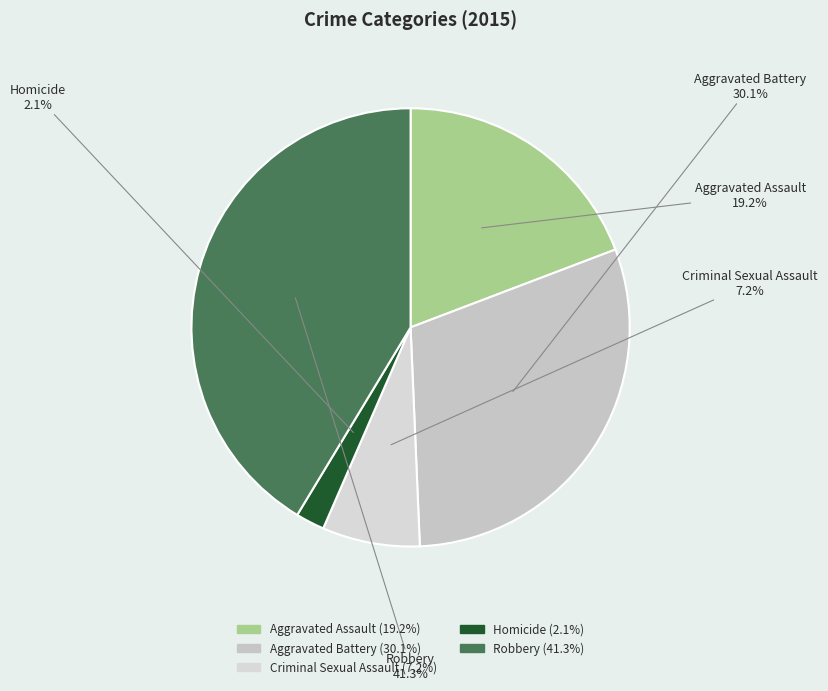

Is it true that Criminal Sexual Assault is 1% of the pie?

False